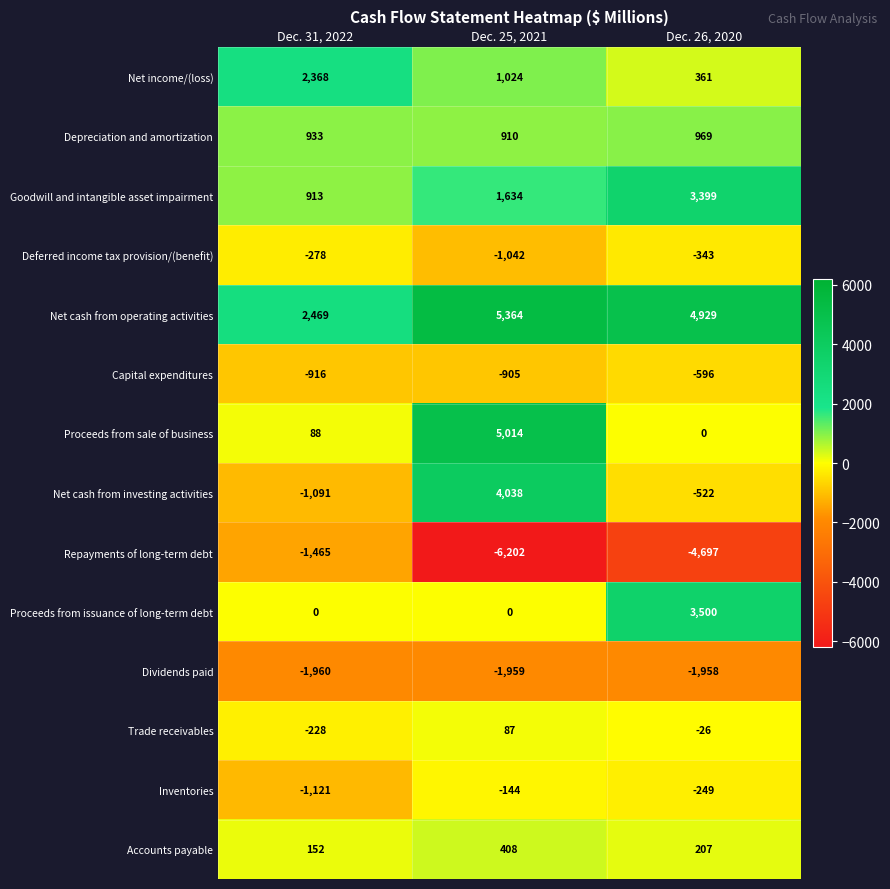

What is the difference between the Net cash from operating activities values at Dec. 25, 2021 and Dec. 31, 2022?

2895